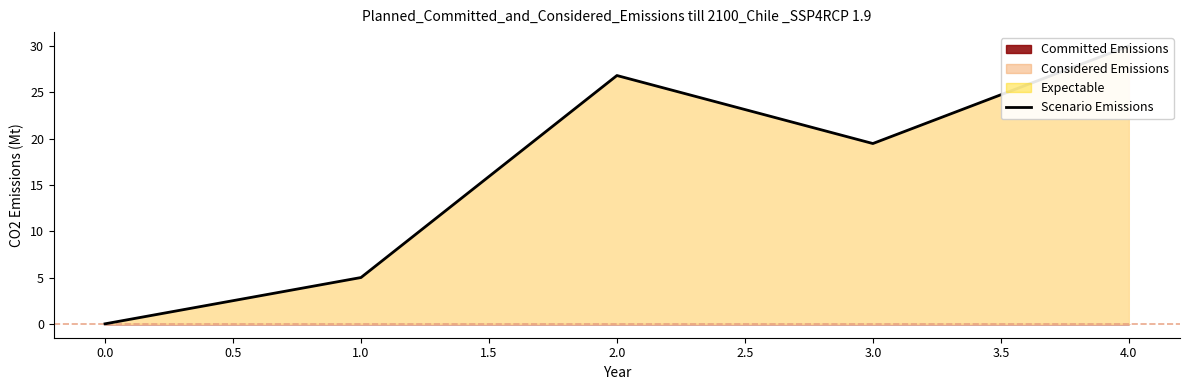

What is the value of the 3rd point from the left?

26.8